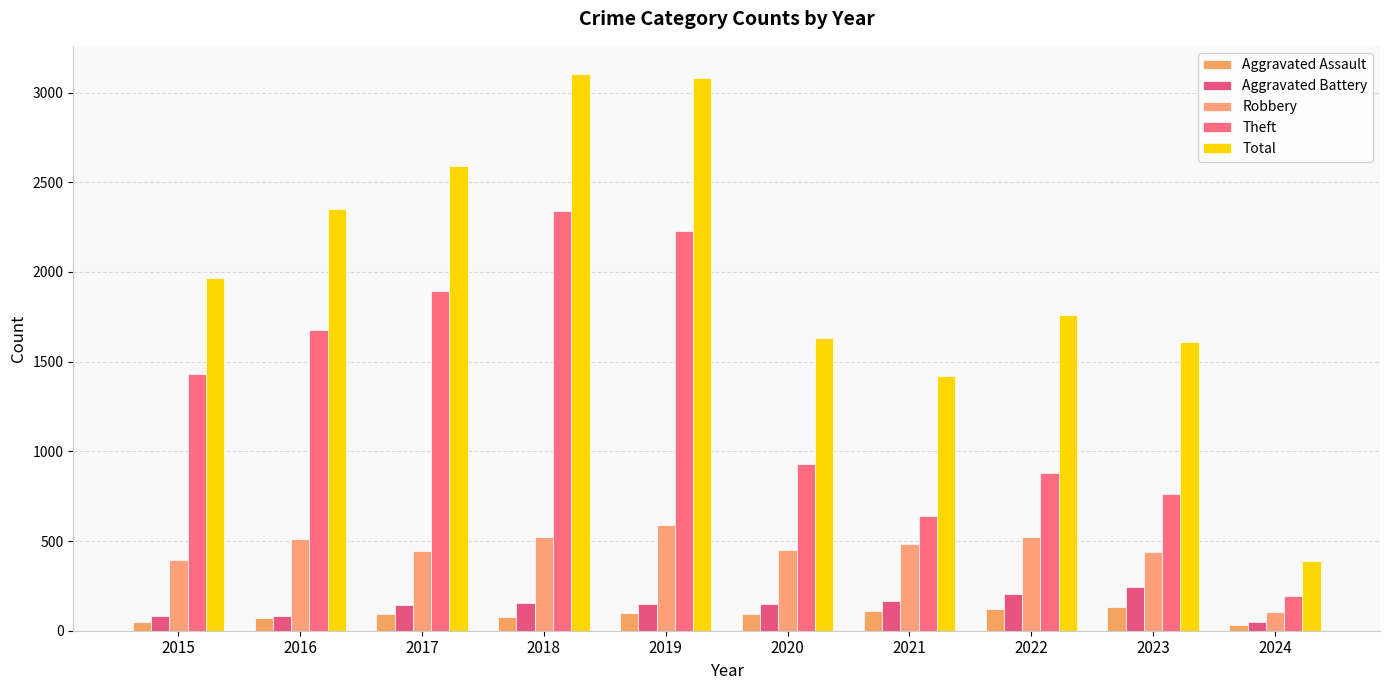

Are the bars horizontal?

No